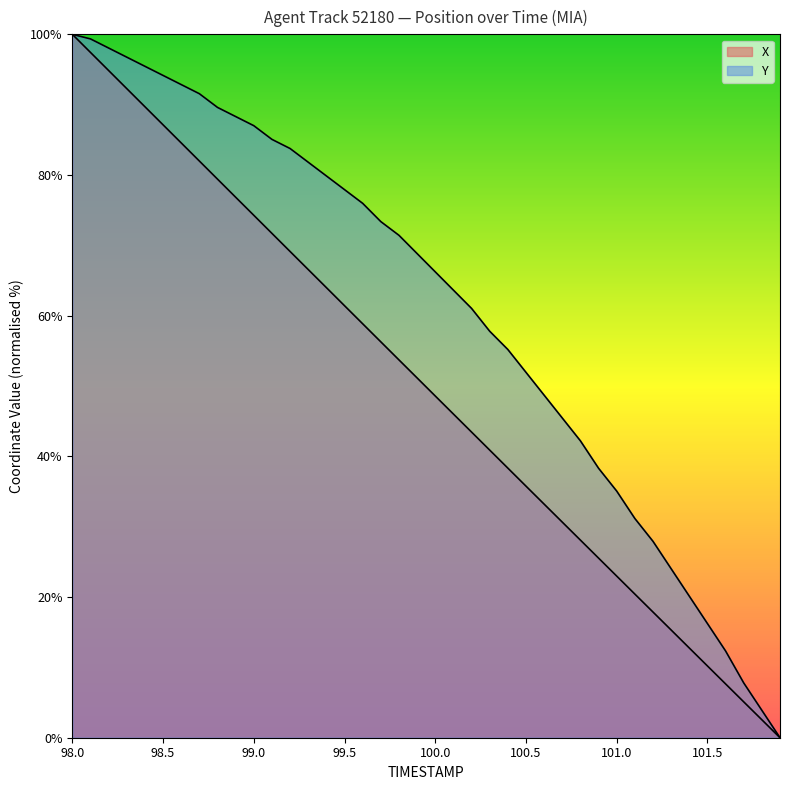

What is the greatest value displayed?

100.0